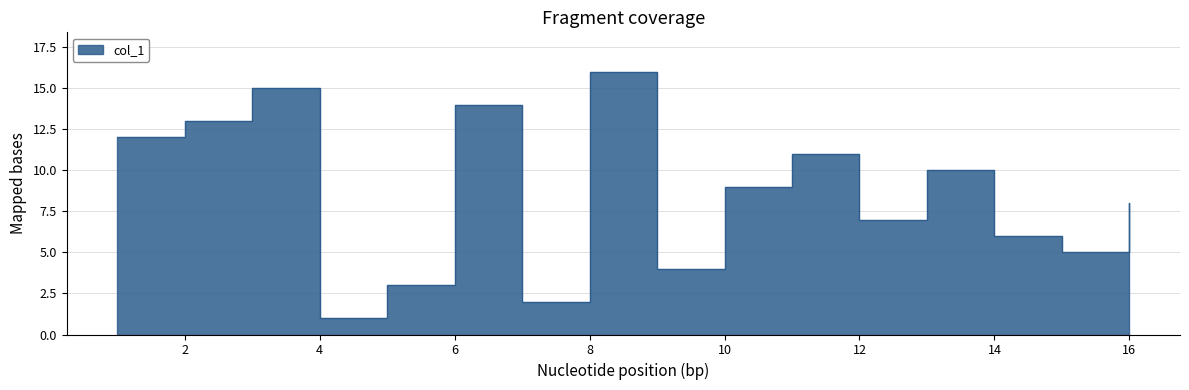

Reading right to left, transcribe all the data shown in this chart.

8=16	3=15	6=14	2=13	1=12	11=11	13=10	10=9	16=8	12=7	14=6	15=5	9=4	5=3	7=2	4=1